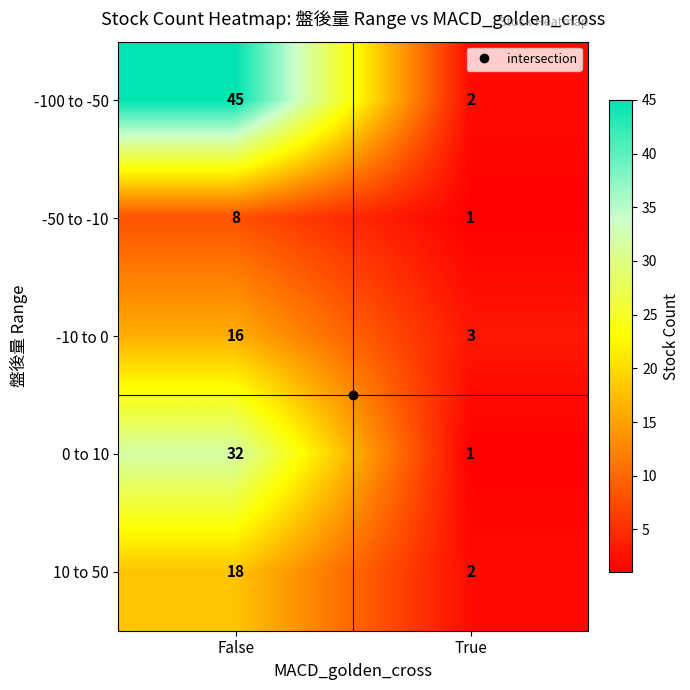

At which label is -10 to 0 closest to 9?

True